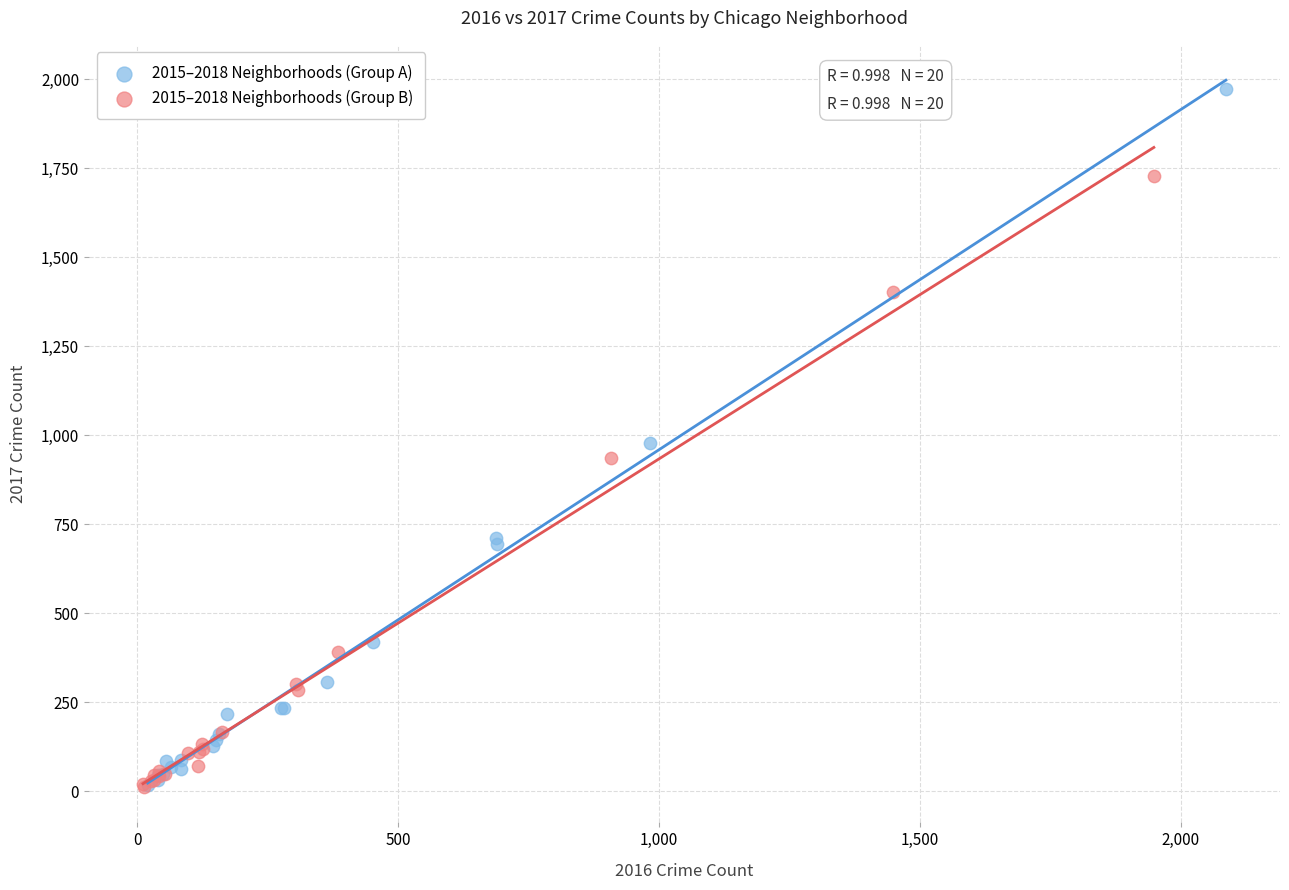

Which series reaches the maximum Y coordinate?

2015–2018 Neighborhoods (Group A)